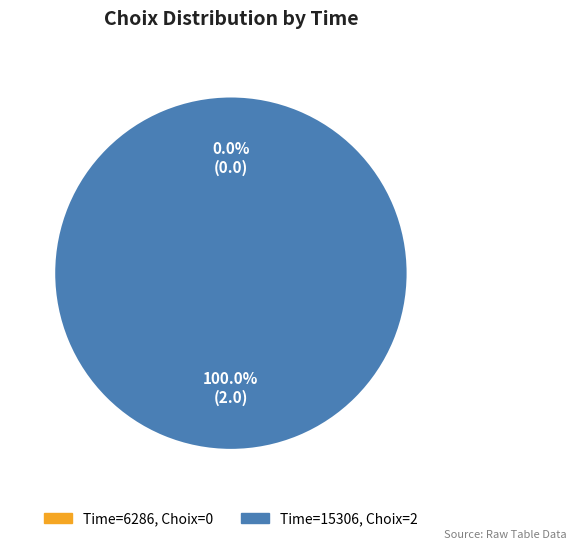

To the nearest percent, what is the combined percentage of 15306 and 6286?

100%